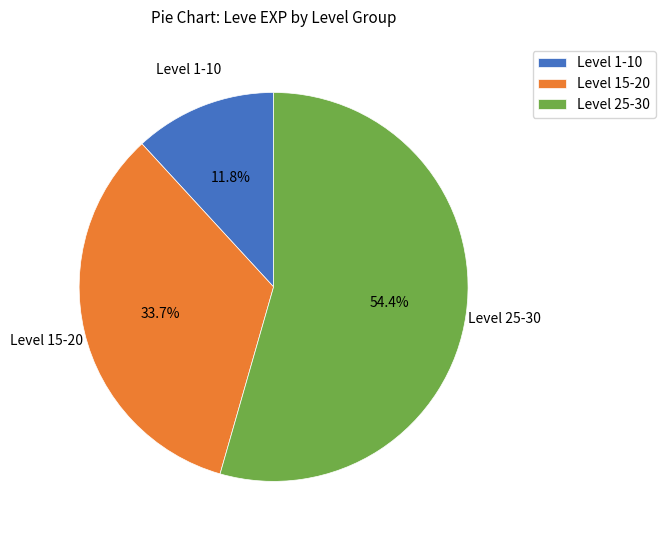

Is the sum of Level 25-30 and Level 1-10 greater than half?

Yes